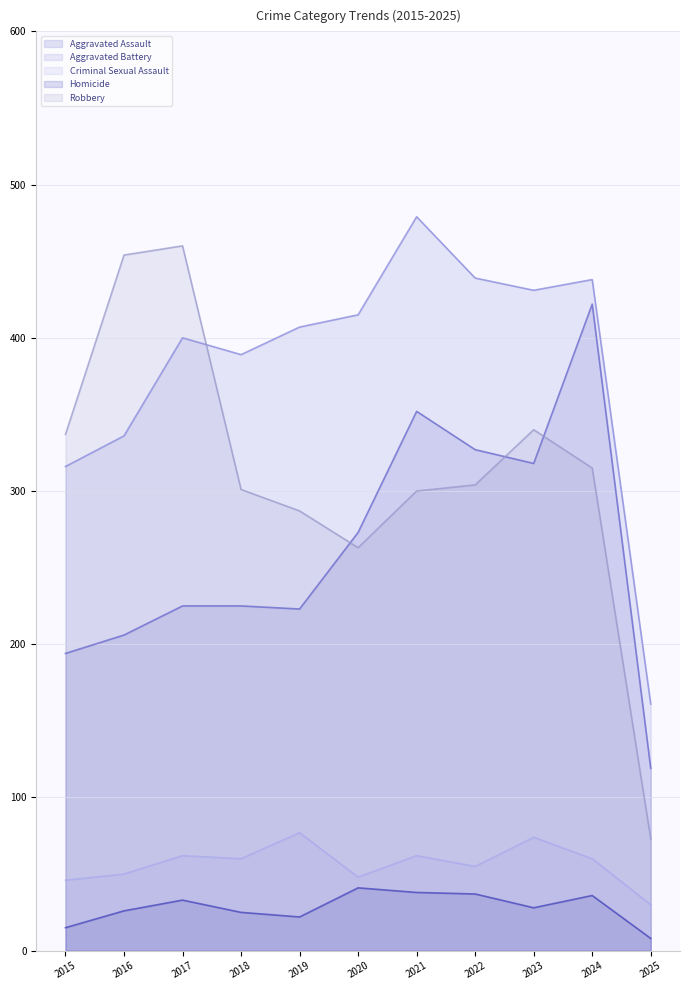

True or false: Aggravated Assault has a value of 640 at 2024.

False